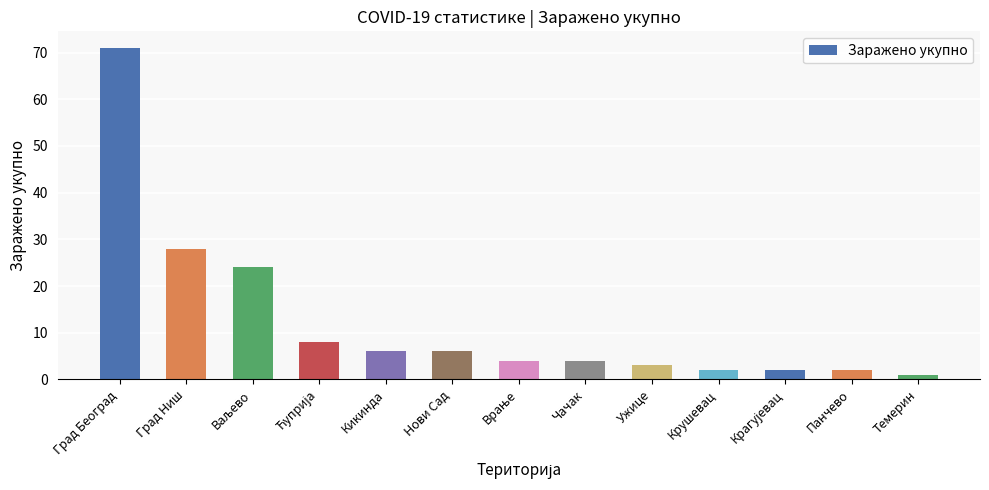

Reading left to right, what are all the values shown in this chart?

71	28	24	8	6	6	4	4	3	2	2	2	1